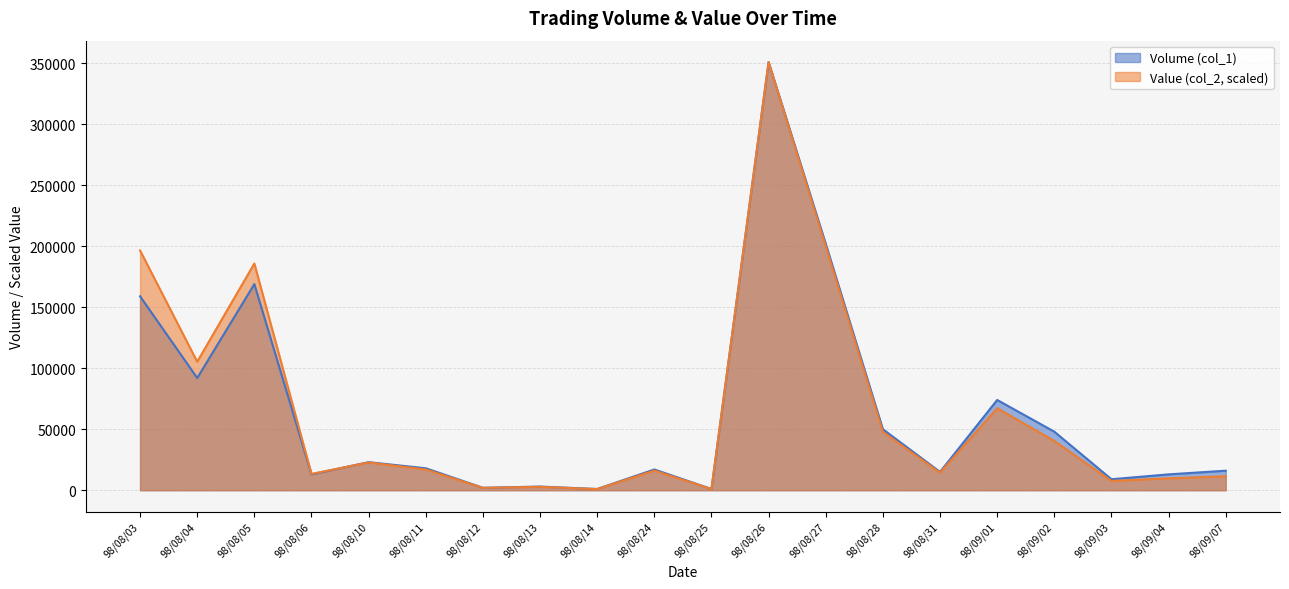

What is the label of the 1st point from the right?

98/09/07